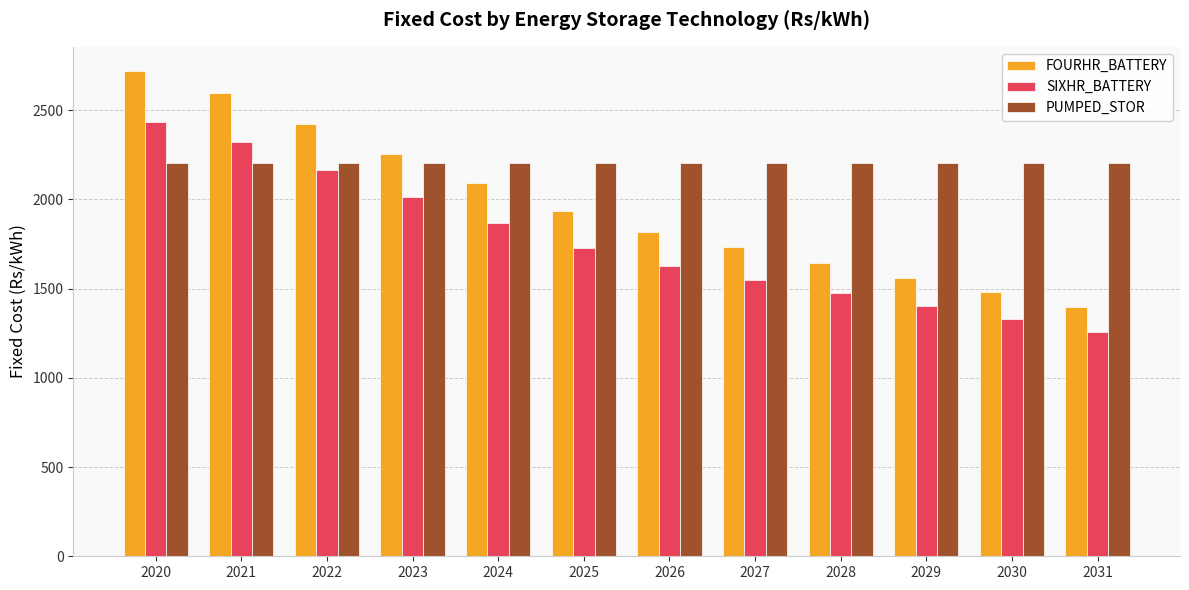

What is the average value of the PUMPED_STOR series?

2203.0